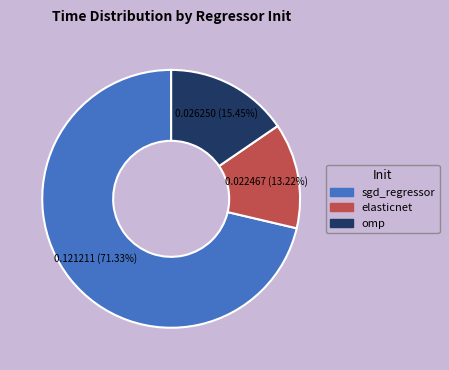

Is it true that elasticnet is 2% of the pie?

False